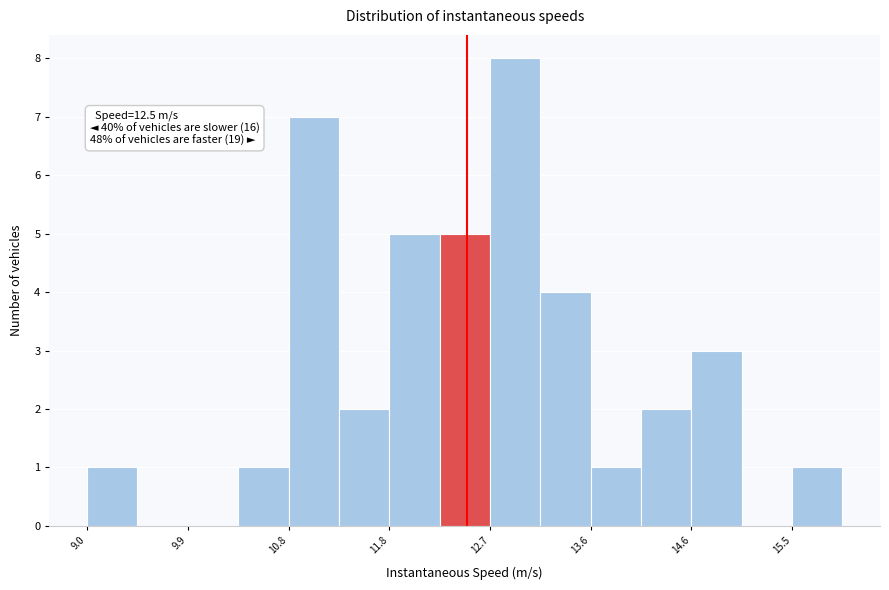

Over which range of the x-axis is the bar tallest?

12.7 to 13.2